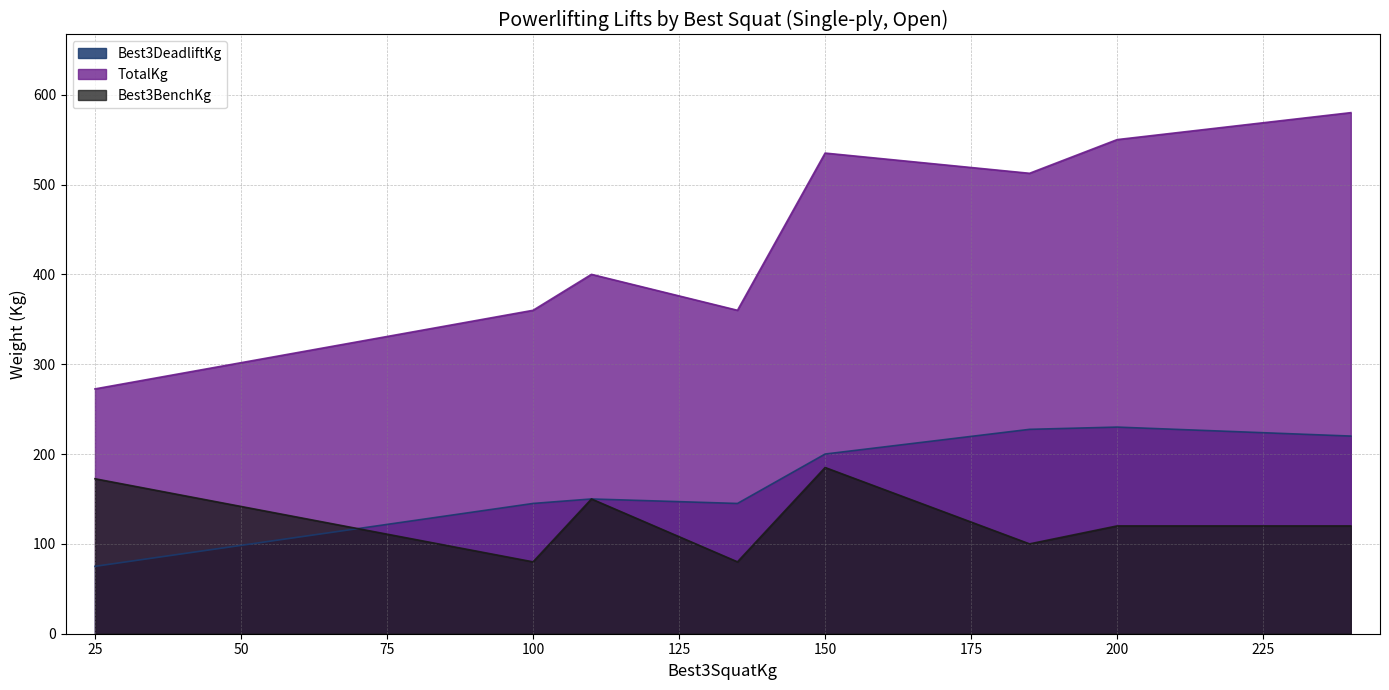

At which category is the sum across all series the highest?

150